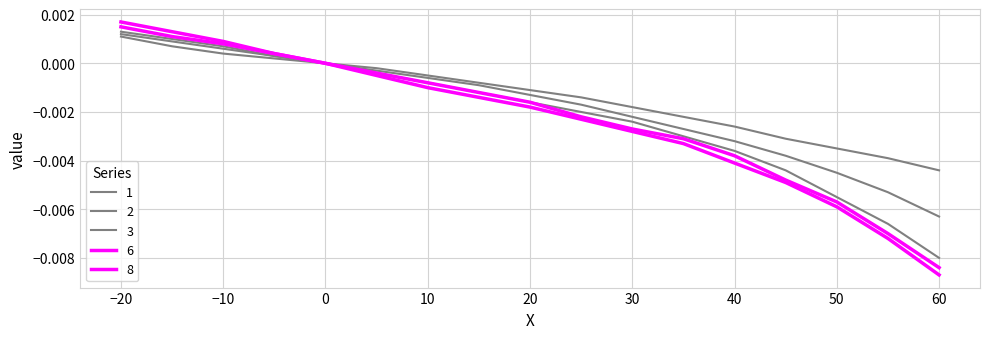

Which series has the widest spread of values?

8